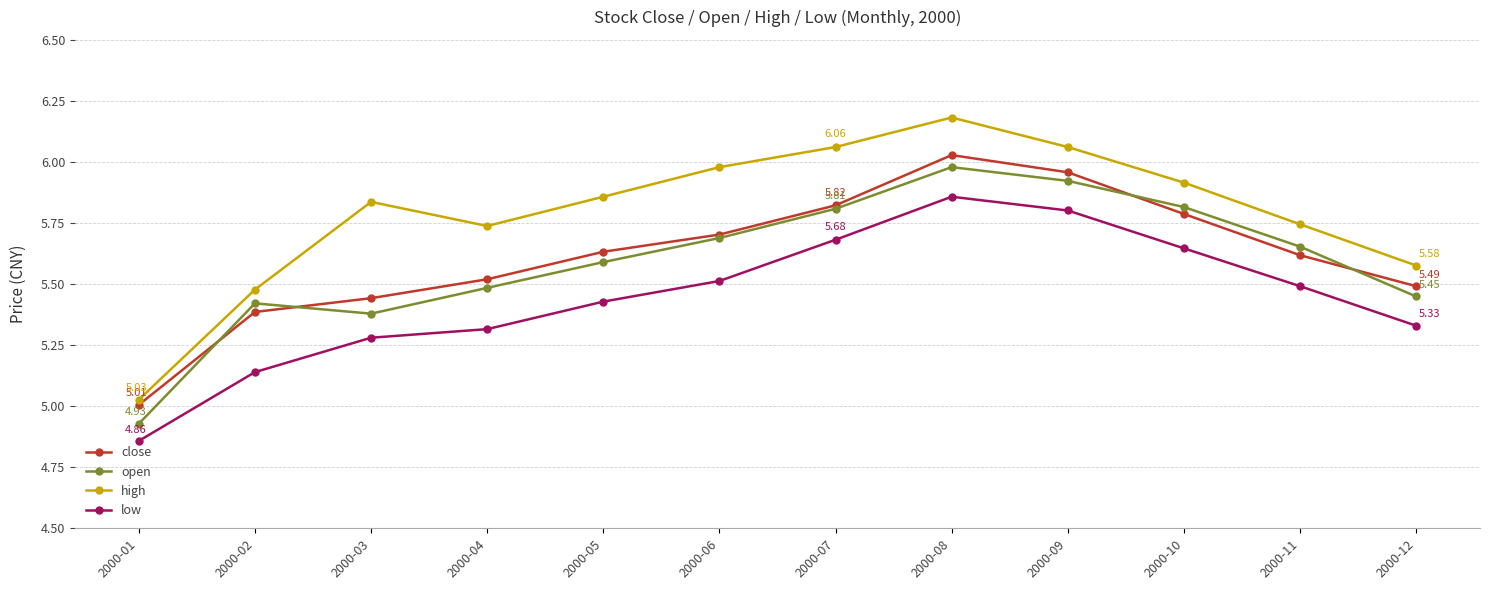

What is the difference between the maximum and minimum values in the high series?

1.2